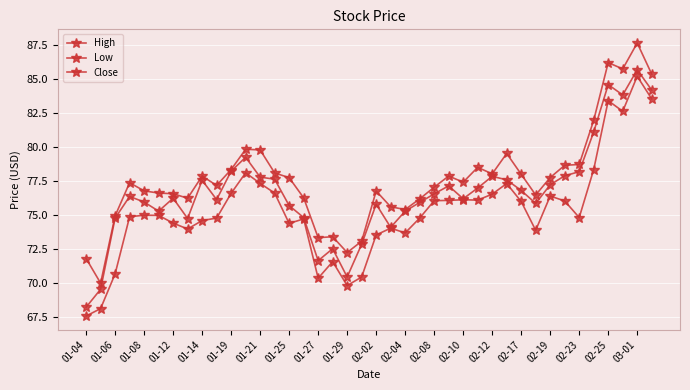

What is the lowest value of the High series?

70.0